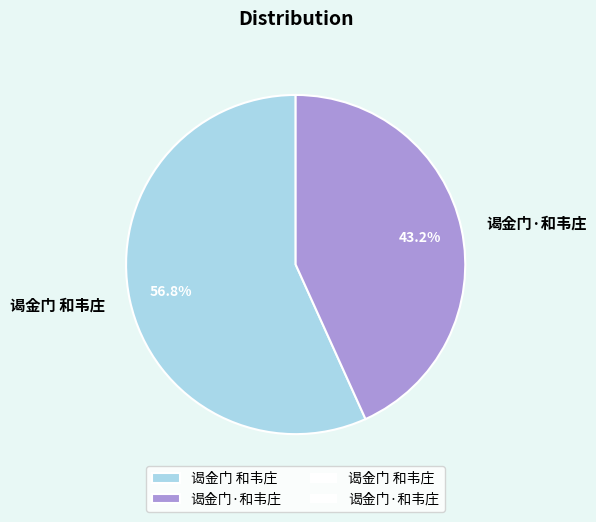

The 谒金门 和韦庄 slice represents 57% of the pie. True or false?

True